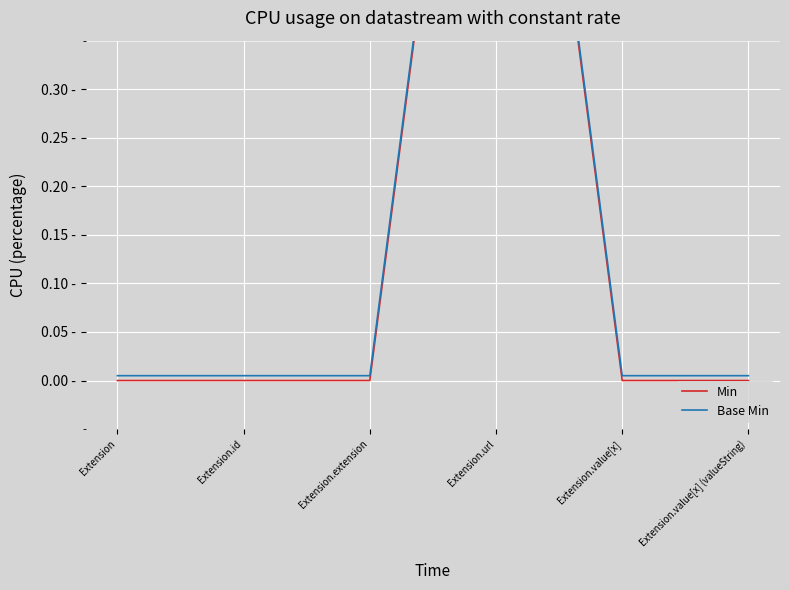

At how many categories does at least one series exceed 0?

6